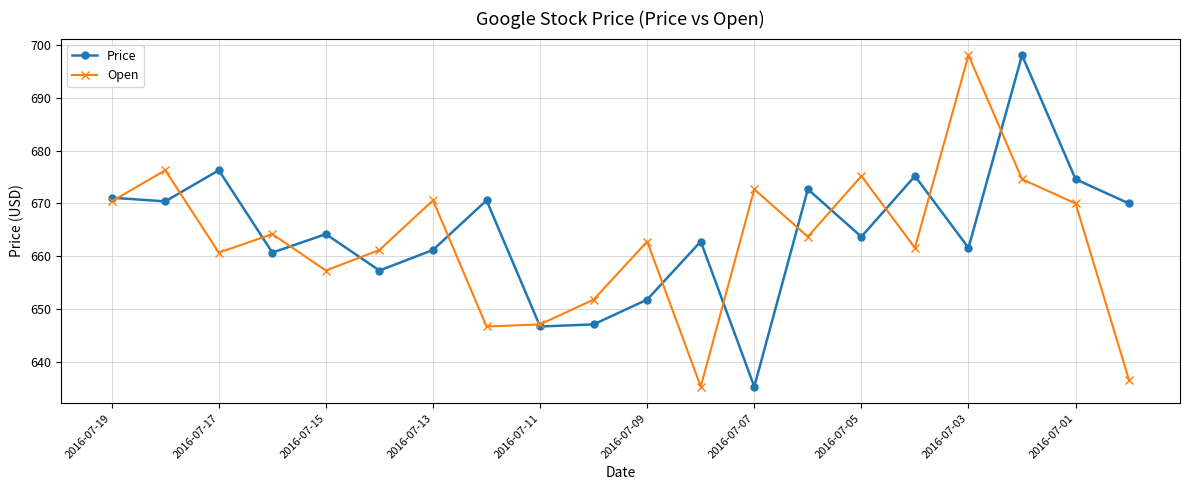

What is the sum of all Open values?

13256.8